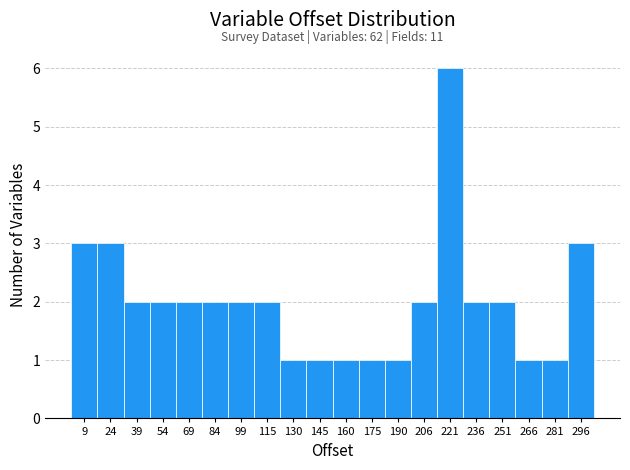

Over which range of the x-axis is the bar tallest?

214 to 228